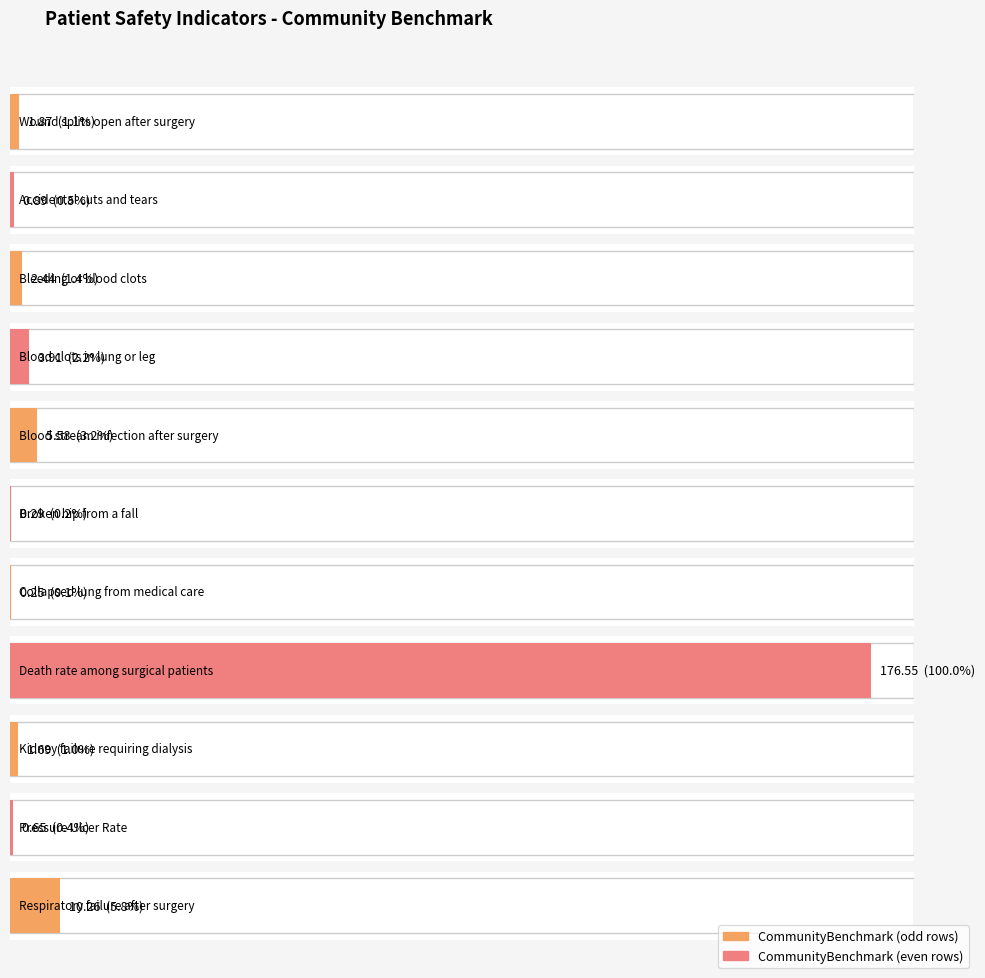

How many data points are less than 1?

4